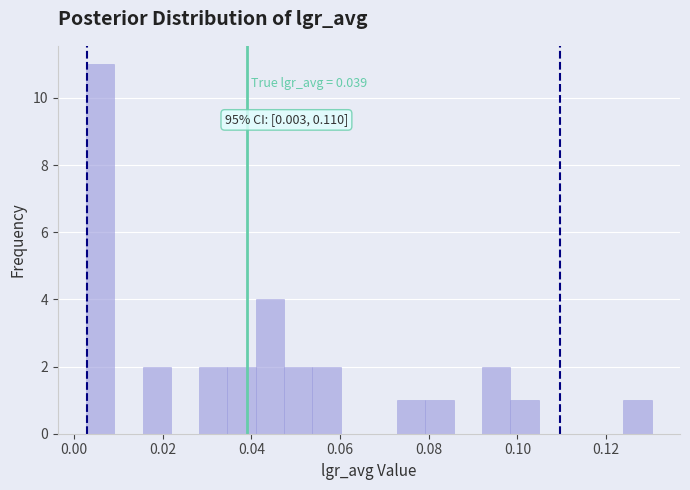

Read against the x-axis, roughly where is the centre of the tallest bar?

0.006